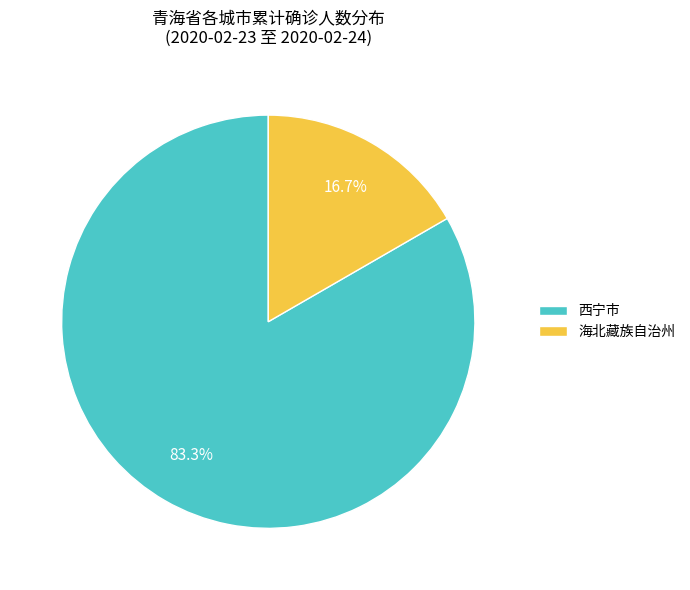

To the nearest percent, what portion does 西宁市 represent?

83%